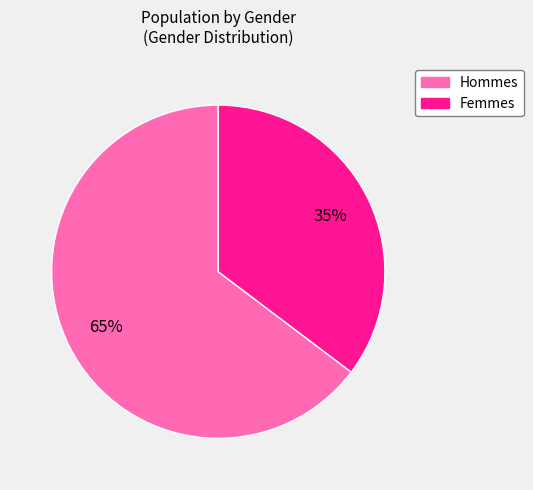

Does any single category account for the majority?

Yes